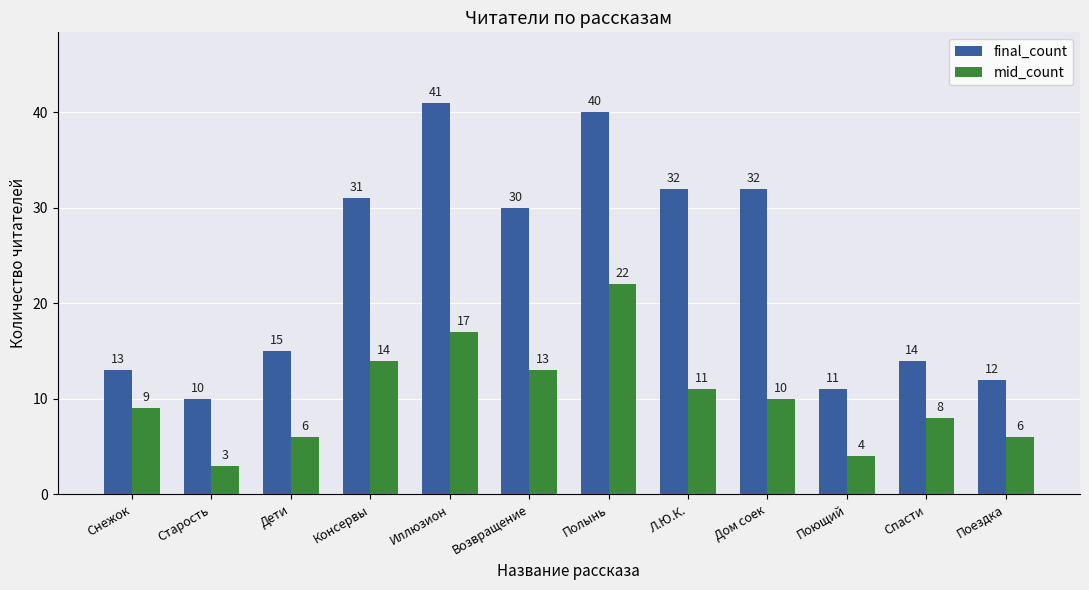

Which series changed the most between Старость and Л.Ю.К.?

final_count